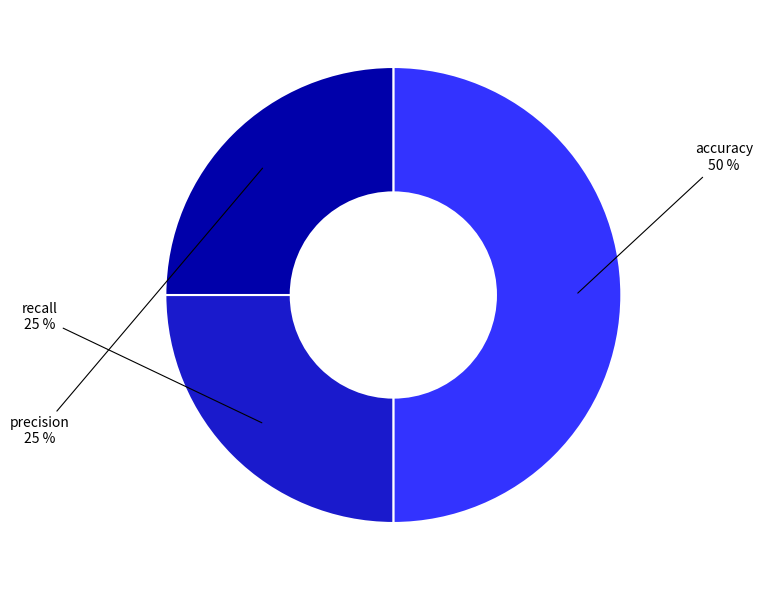

Which slice represents more than half of the pie?

accuracy